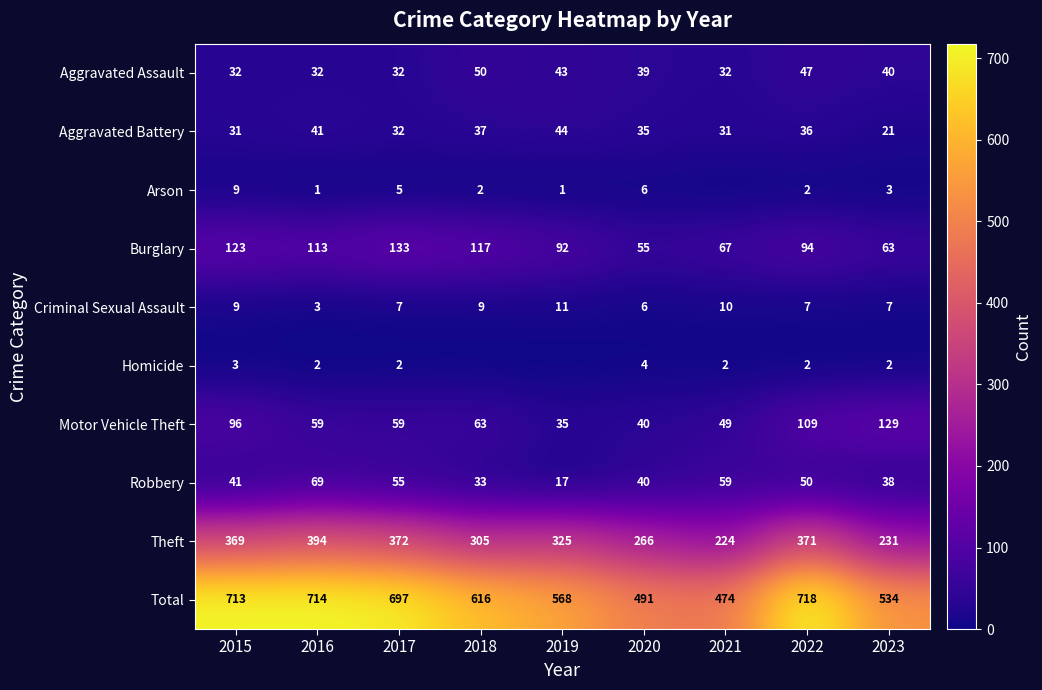

Which label corresponds to the largest value in the chart?

2022